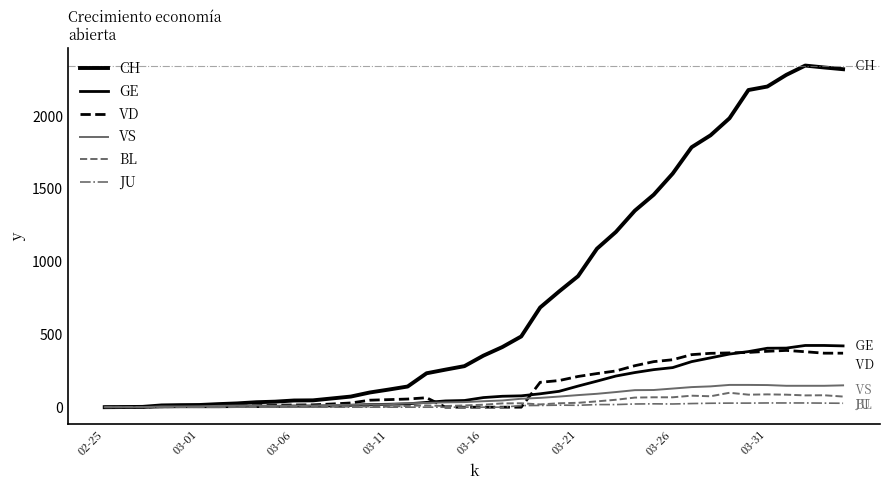

How many lines are shown in the chart?

6